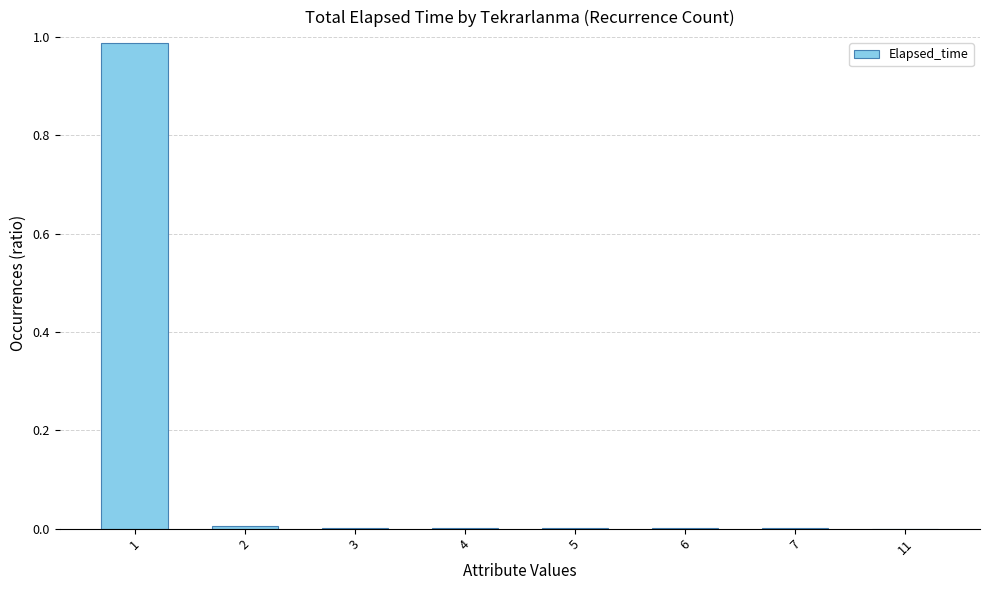

The value at 11 is 0.0. True or false?

True